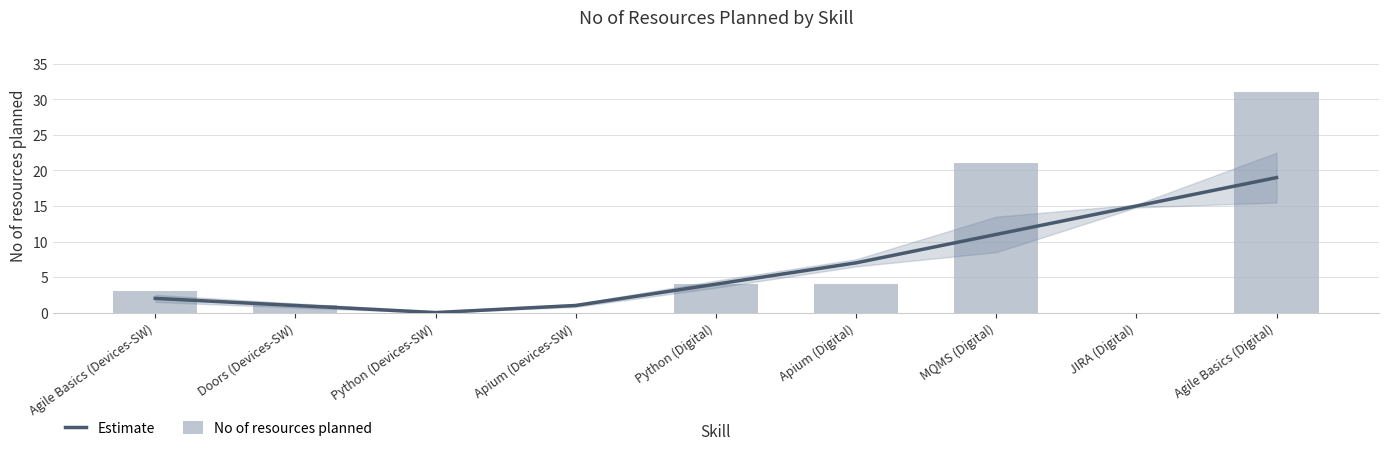

What is the difference between the second highest and second lowest values in the No of resources planned series?

21